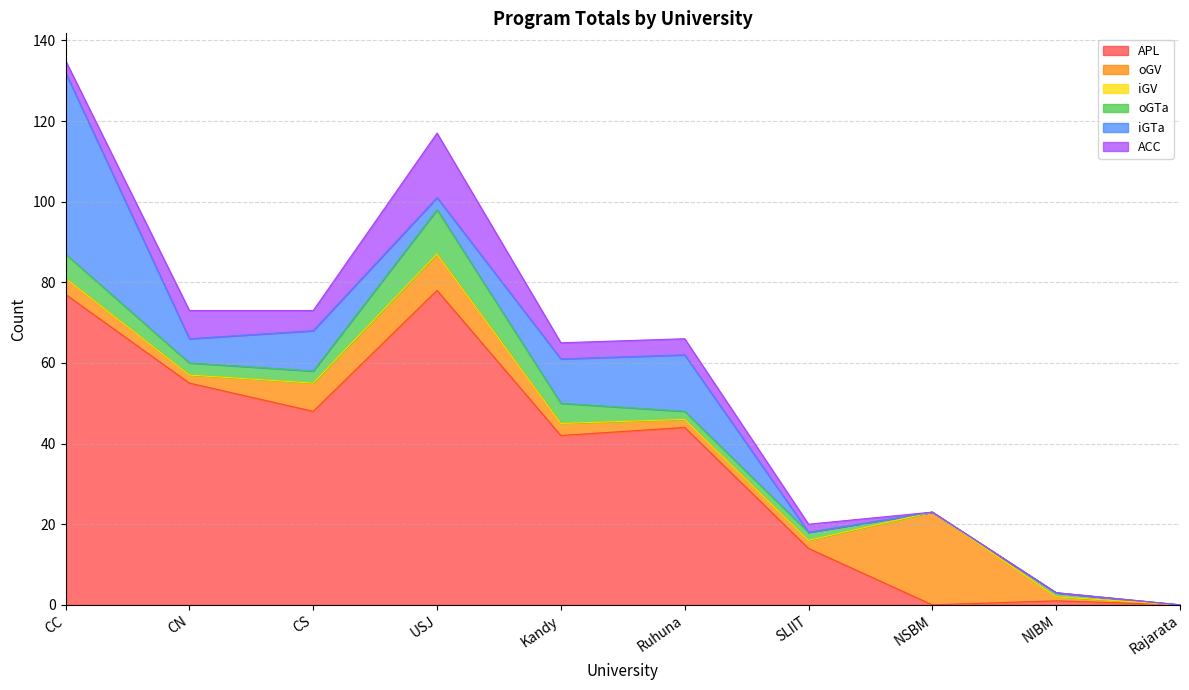

What is the difference between the maximum and minimum values in the APL series?

78